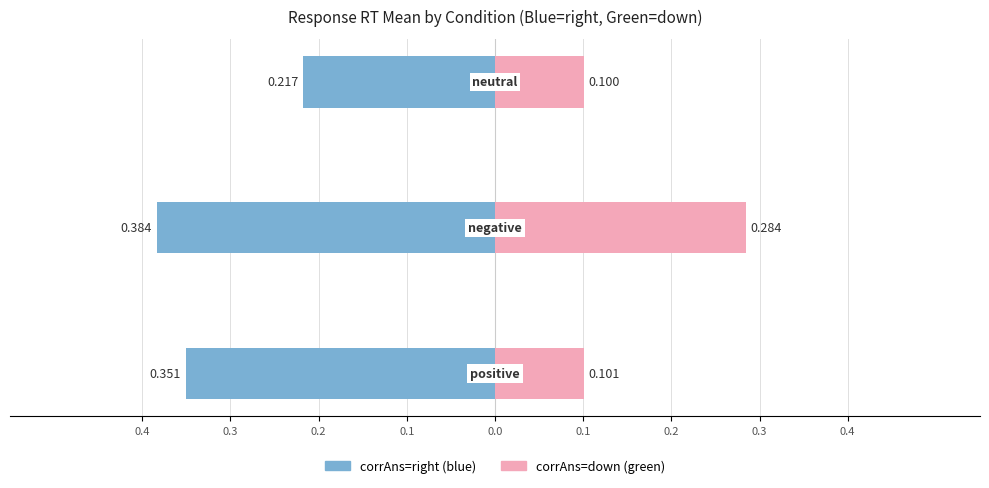

Which series has the largest range (max minus min)?

Female (corrAns=down)